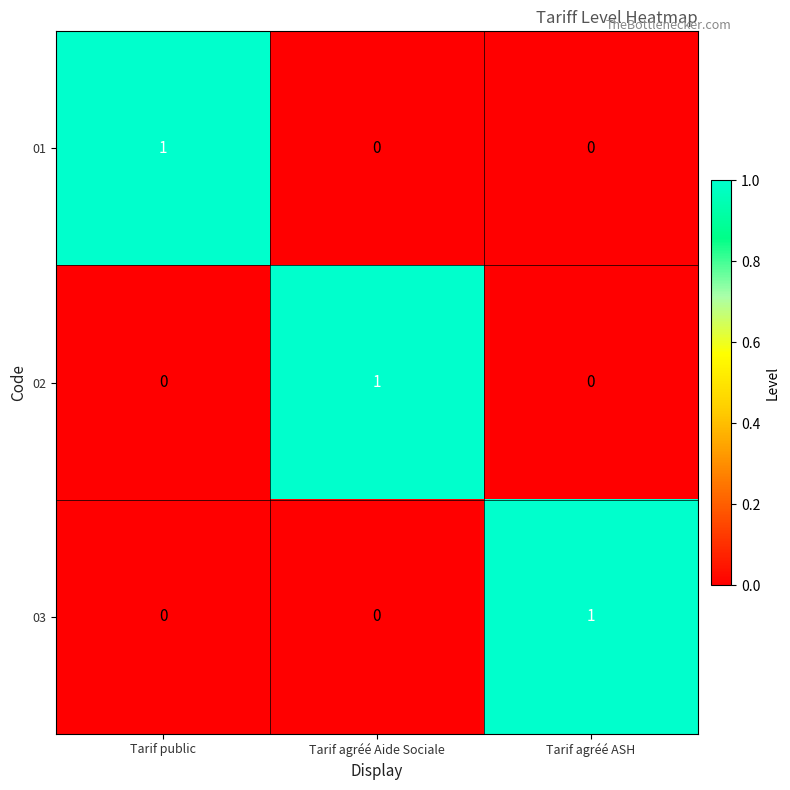

Reading left to right, list all the values displayed in this chart.

01: 1	0	0
02: 0	1	0
03: 0	0	1